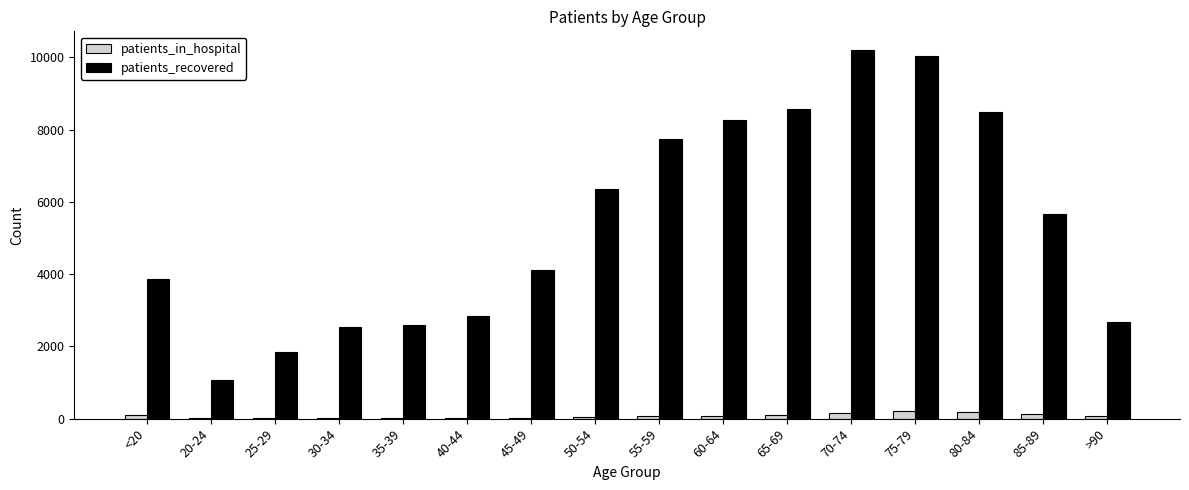

What is the maximum value for patients_recovered?

10208